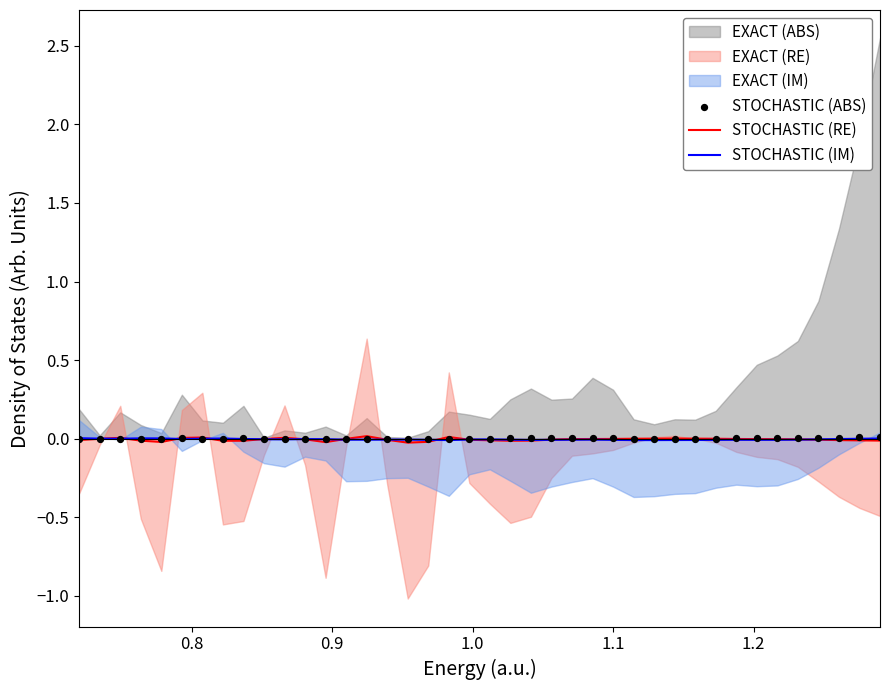

Is the value of STOCHASTIC (IM) at 35 greater than the value of STOCHASTIC (ABS) at 29?

No